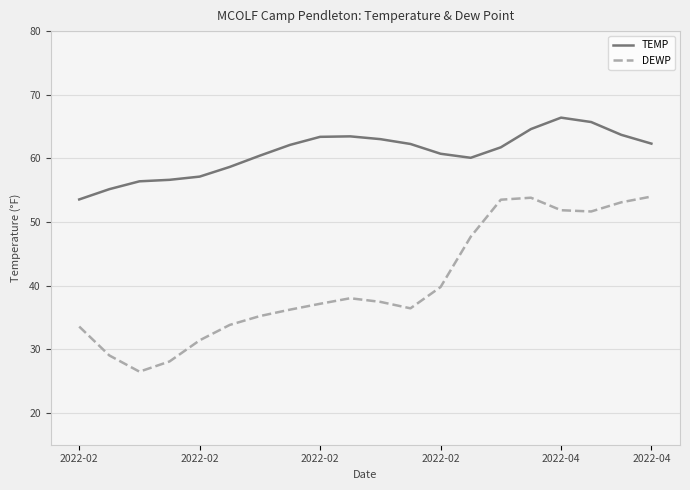

True or false: DEWP and TEMP cross at least once.

False